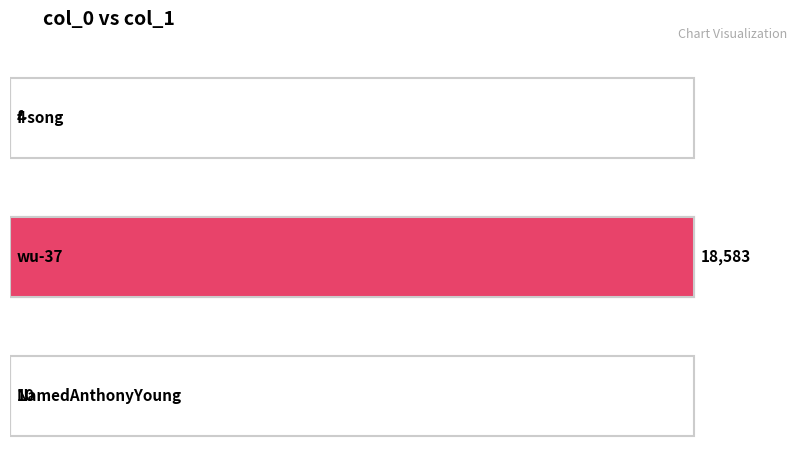

What is the difference between the values at f-song and NamedAnthonyYoung?

6